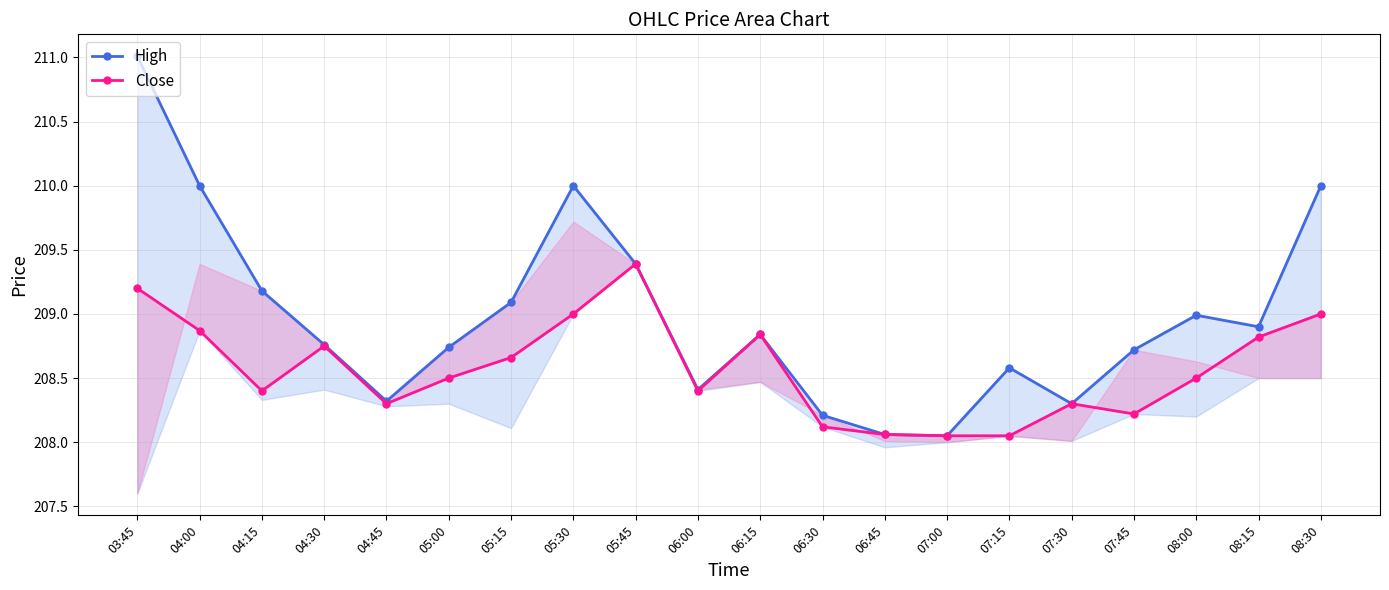

True or false: High has more than 0 interior local peaks.

True